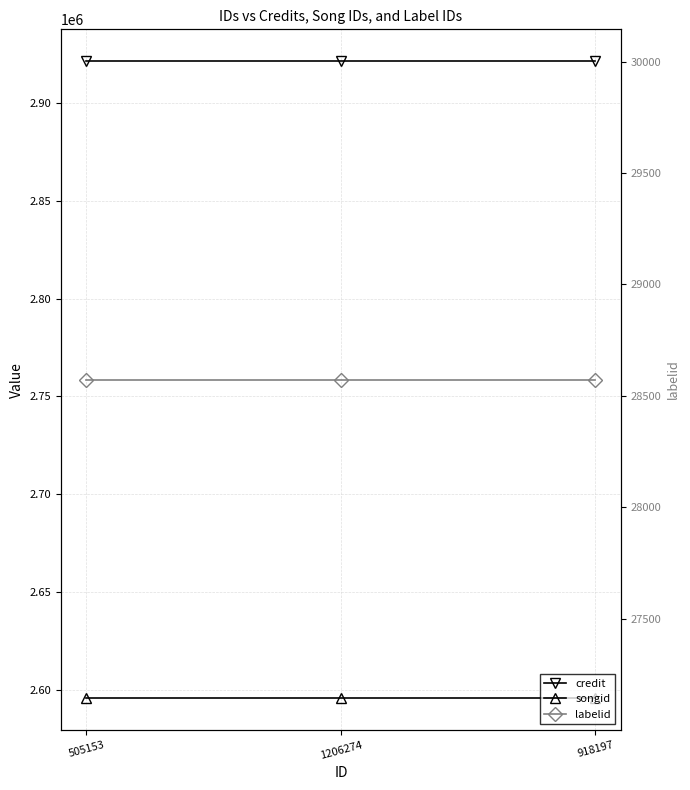

At which label is credit closest to 2921302?

505153